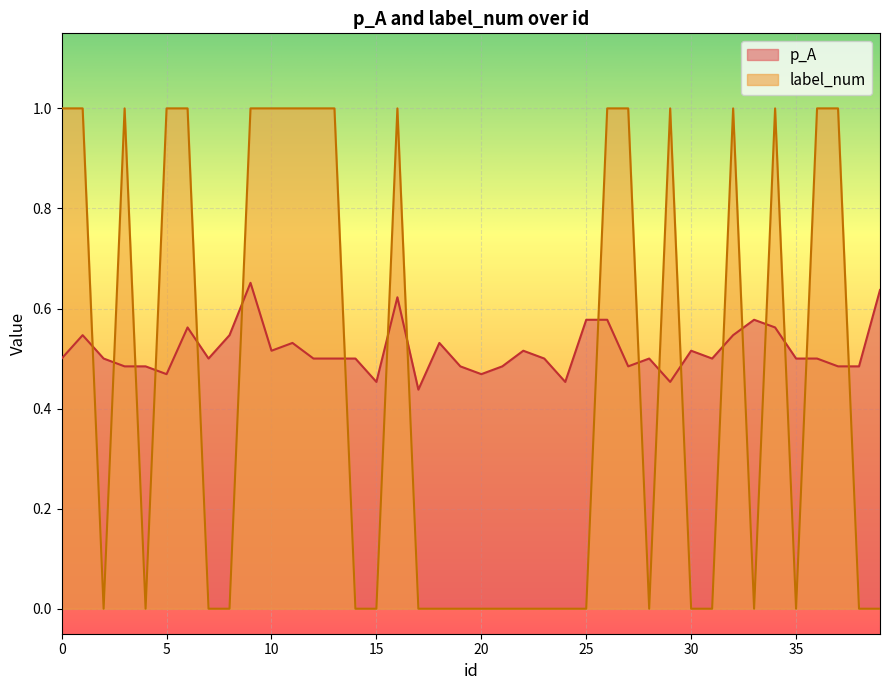

True or false: p_A and label_num intersect in this chart.

True